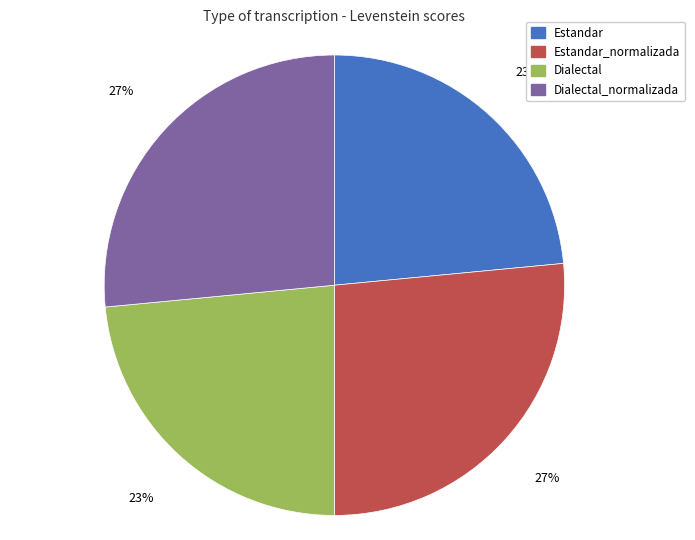

Does any single category account for the majority?

No